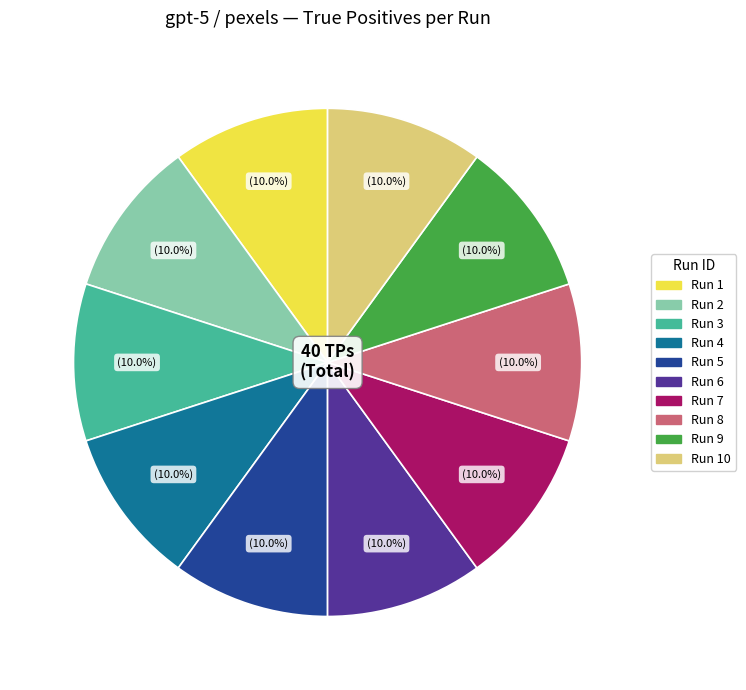

Is there a majority slice in this chart?

No